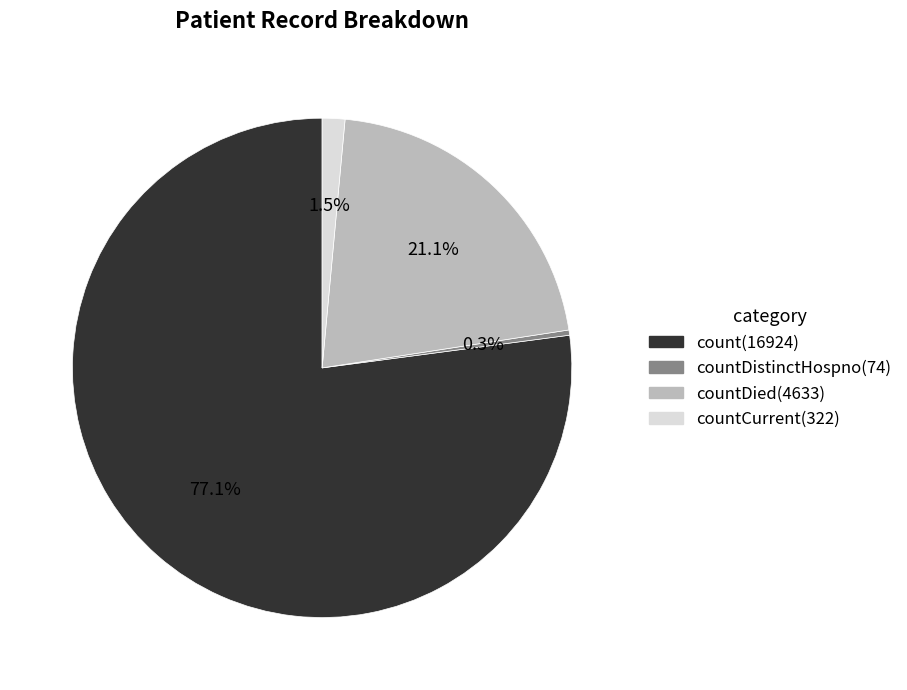

Count the number of slices in the pie.

4